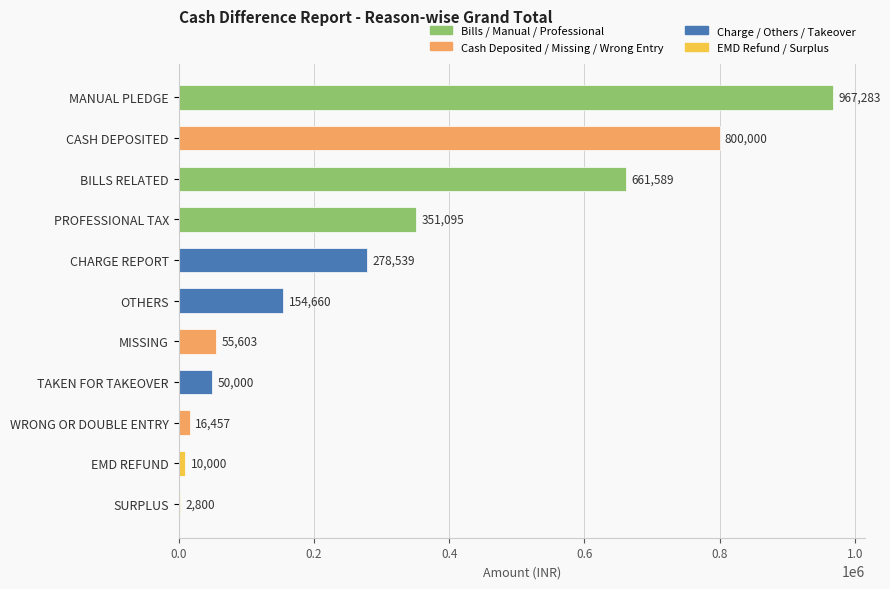

Which has a higher value, PROFESSIONAL TAX or TAKEN FOR TAKEOVER?

PROFESSIONAL TAX